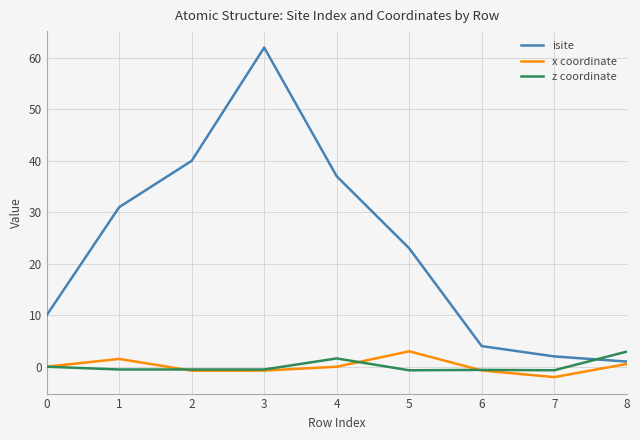

What is the sum of the z coordinate values at 6 and 4?

1.0